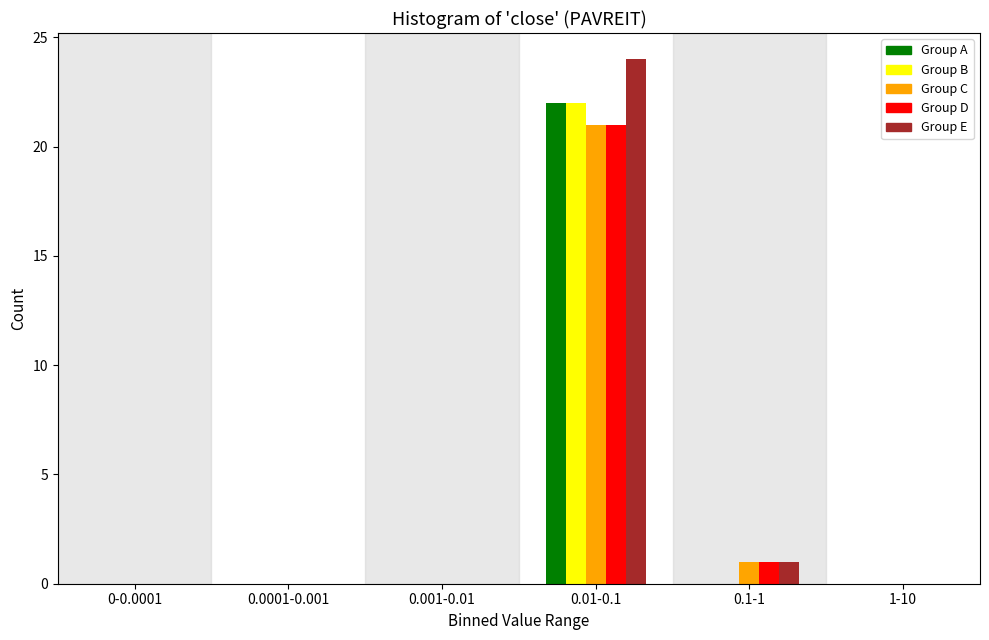

Reading left to right, what are all the values shown in this chart?

Group A: 0-0.0001=0	0.0001-0.001=0	0.001-0.01=0	0.01-0.1=22	0.1-1=0	1-10=0
Group B: 0-0.0001=0	0.0001-0.001=0	0.001-0.01=0	0.01-0.1=22	0.1-1=0	1-10=0
Group C: 0-0.0001=0	0.0001-0.001=0	0.001-0.01=0	0.01-0.1=21	0.1-1=1	1-10=0
Group D: 0-0.0001=0	0.0001-0.001=0	0.001-0.01=0	0.01-0.1=21	0.1-1=1	1-10=0
Group E: 0-0.0001=0	0.0001-0.001=0	0.001-0.01=0	0.01-0.1=24	0.1-1=1	1-10=0